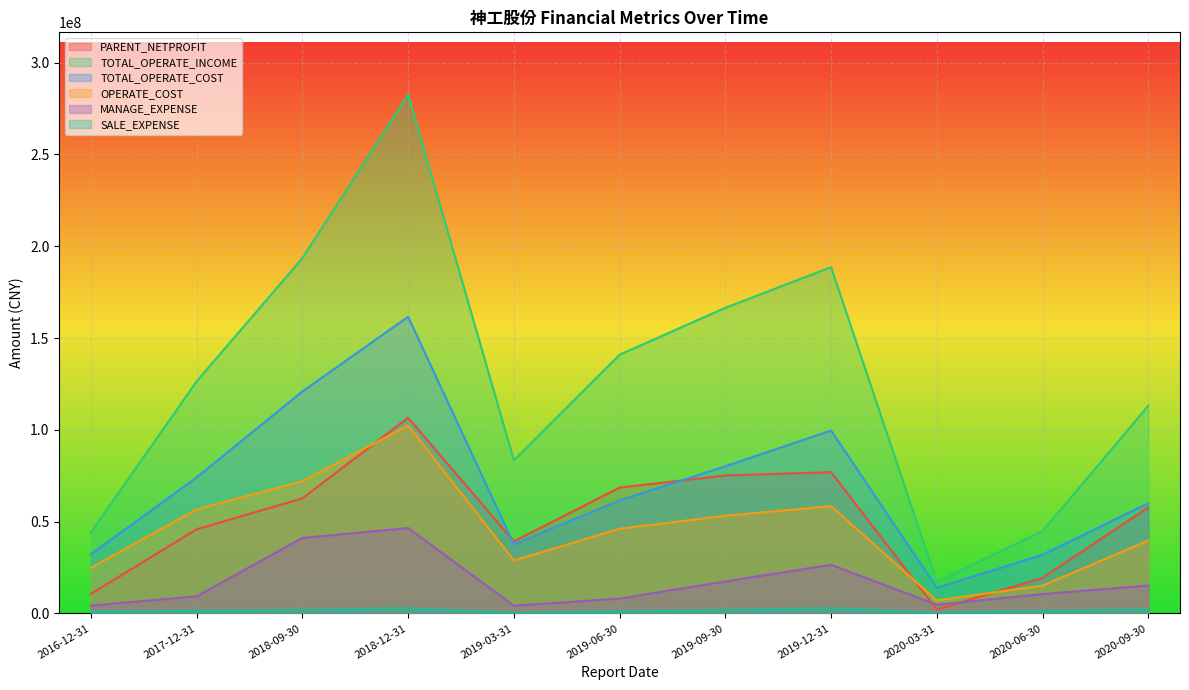

The value of TOTAL_OPERATE_INCOME at 2019-03-31 is 135165112.8. True or false?

False